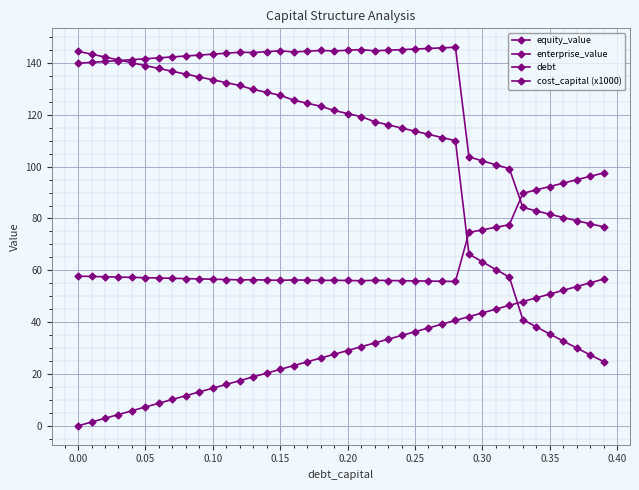

How many lines are shown in the chart?

4